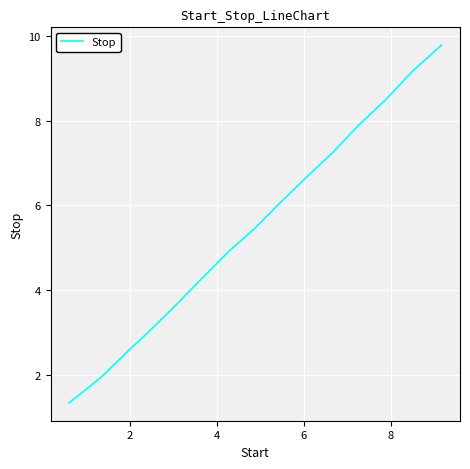

What is the difference between the maximum and minimum values?

8.5